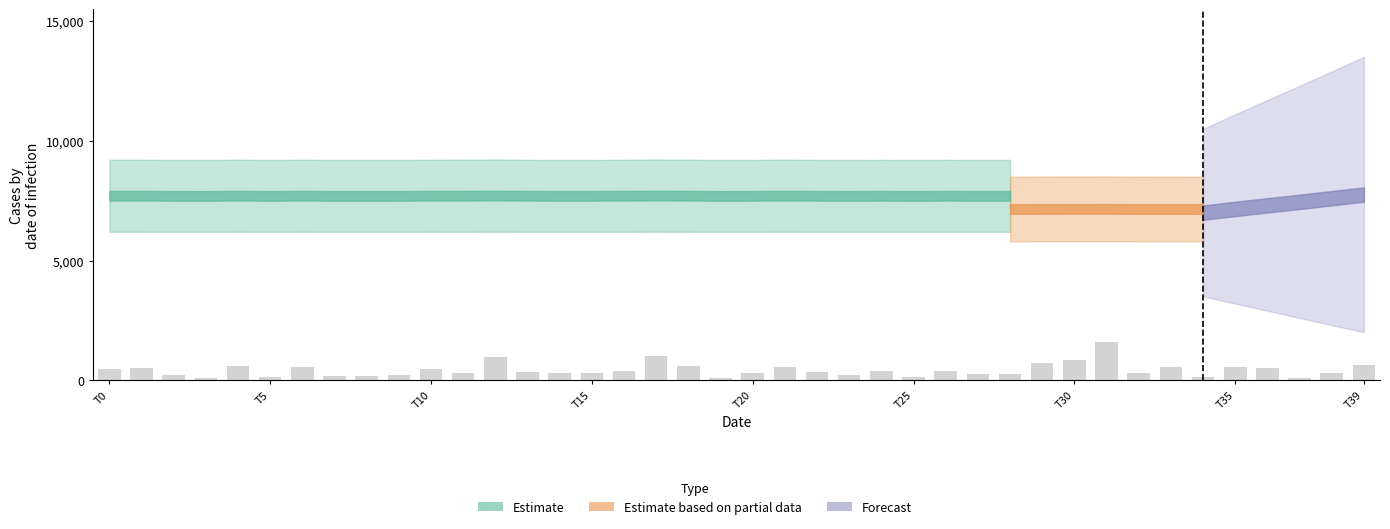

What is the difference between the second highest and minimum values?

922